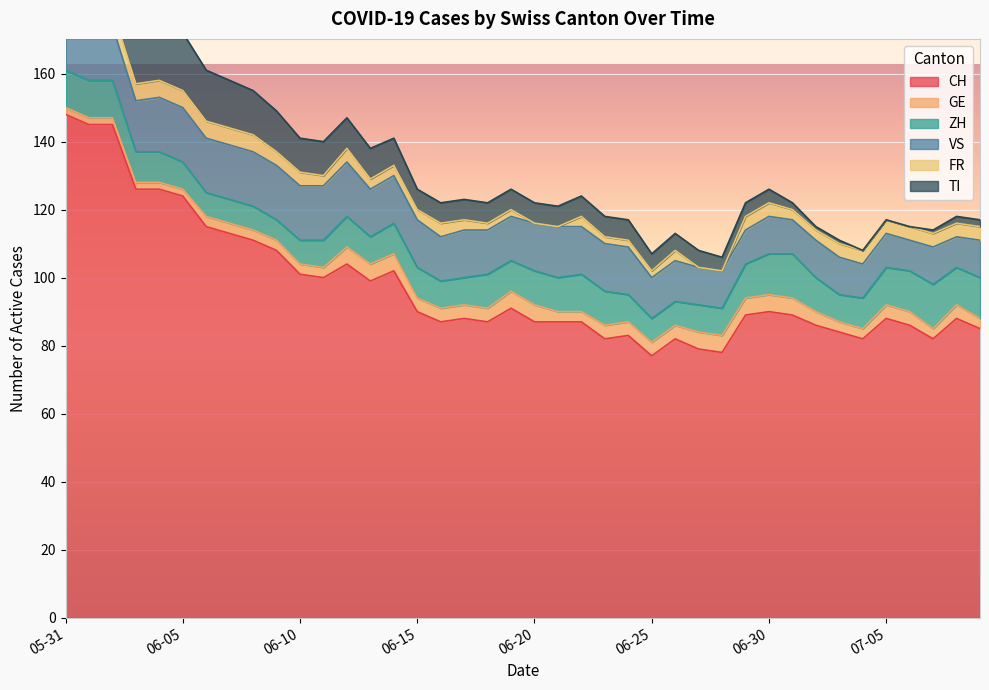

Is it true that CH equals 90 at 06-30?

True